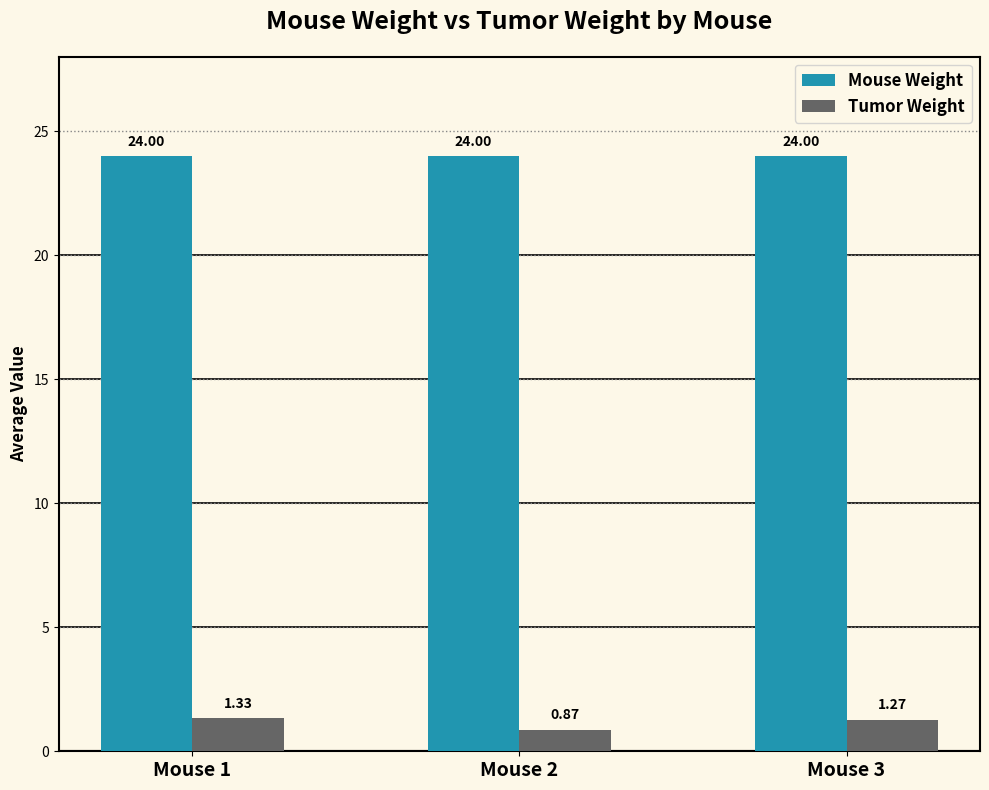

Is the value of Tumor Weight at Mouse 3 greater than the value of Mouse Weight at Mouse 2?

No